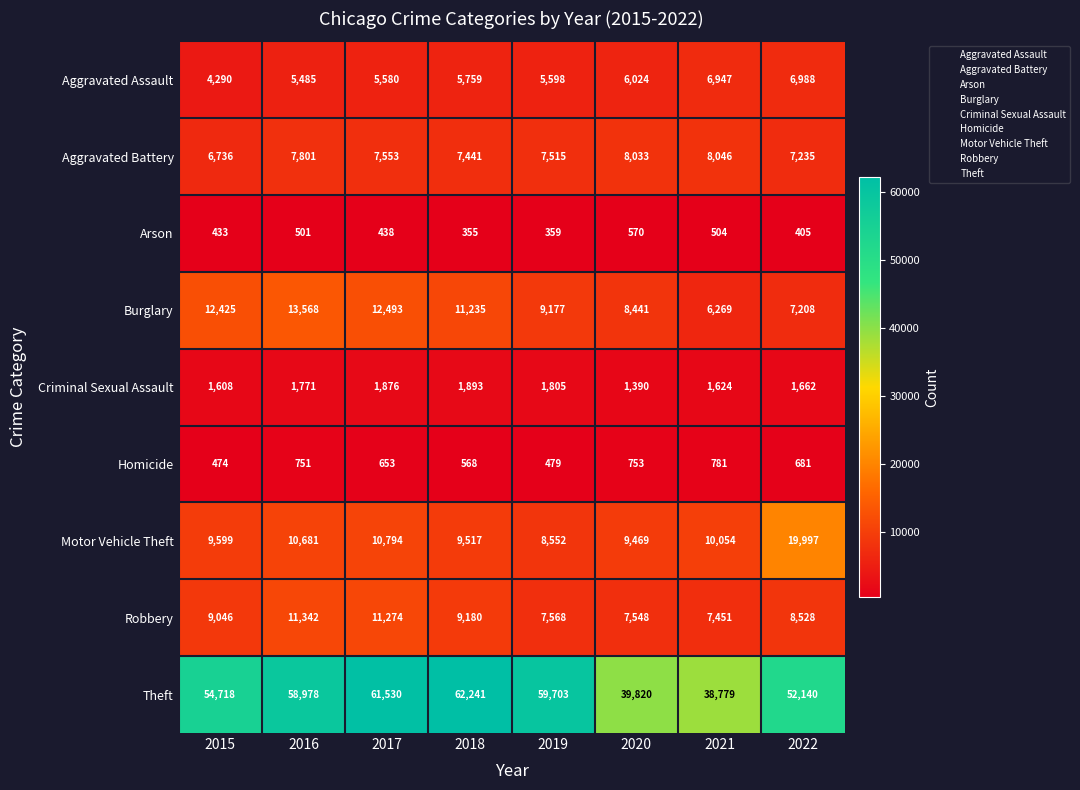

Which series changed the most between 2017 and 2018?

Robbery